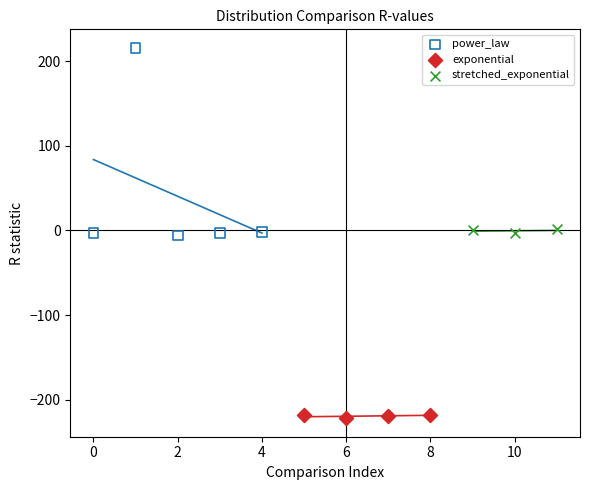

Which series has the widest spread of Y values?

power_law